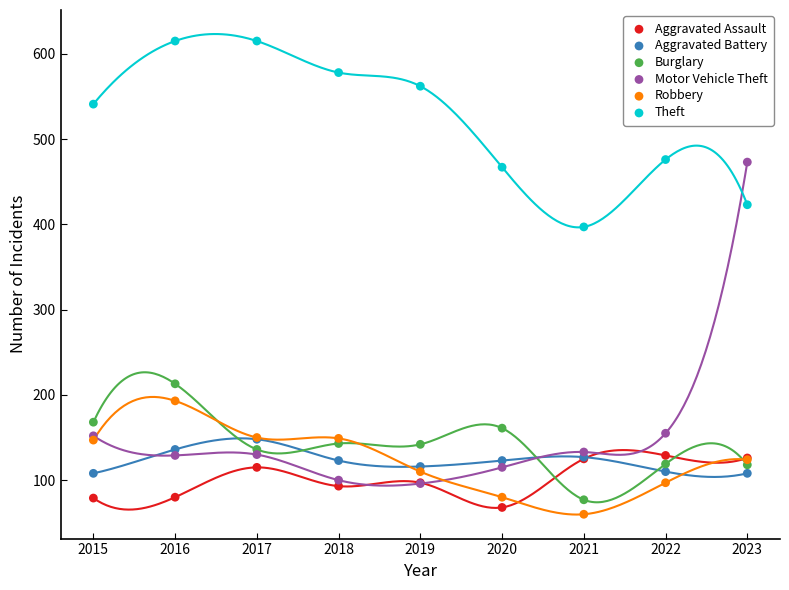

What are all the series names shown in the legend?

Aggravated Assault, Aggravated Battery, Burglary, Motor Vehicle Theft, Robbery, Theft